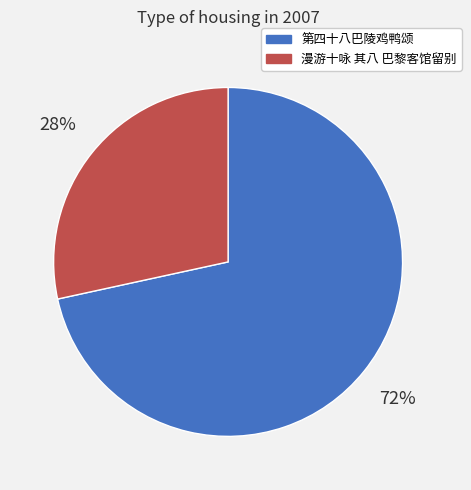

Is 漫游十咏 其八 巴黎客馆留别 the majority of the pie?

No